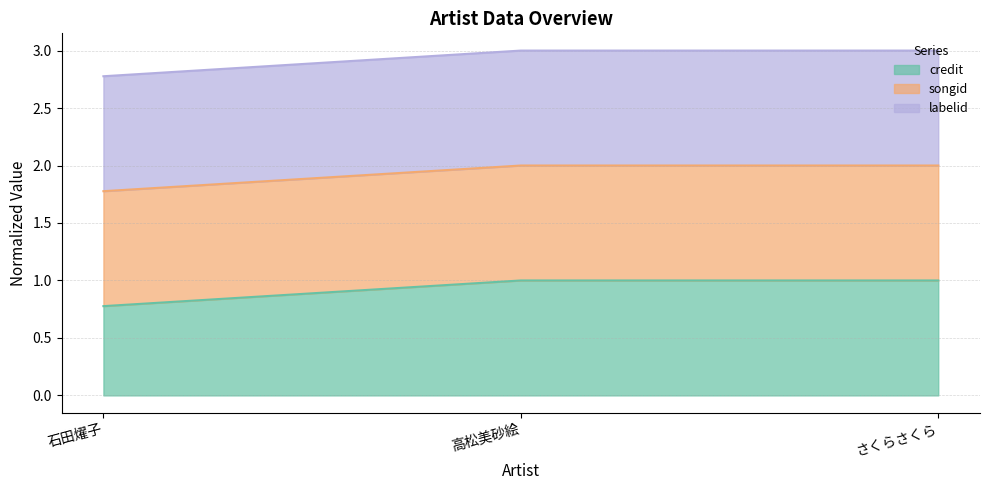

Is it true that songid equals 1.1 at 石田燿子?

False